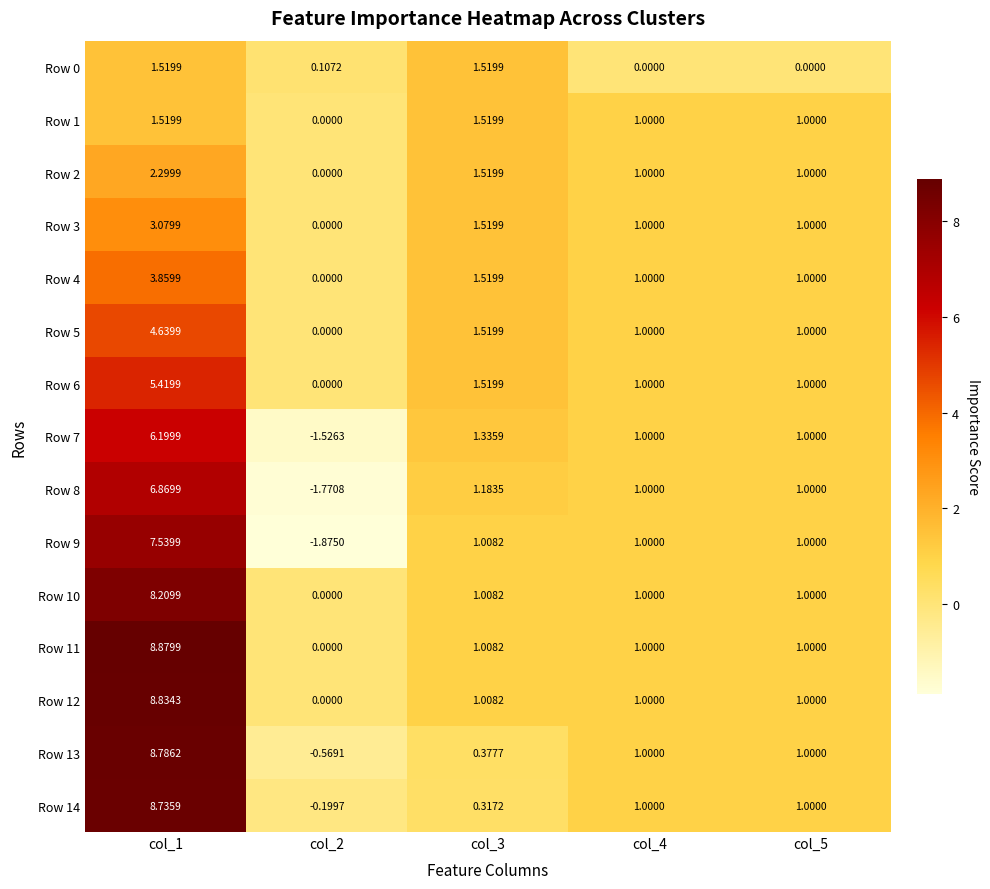

Is the value of Row 10 at col_5 greater than the value of Row 7 at col_3?

No